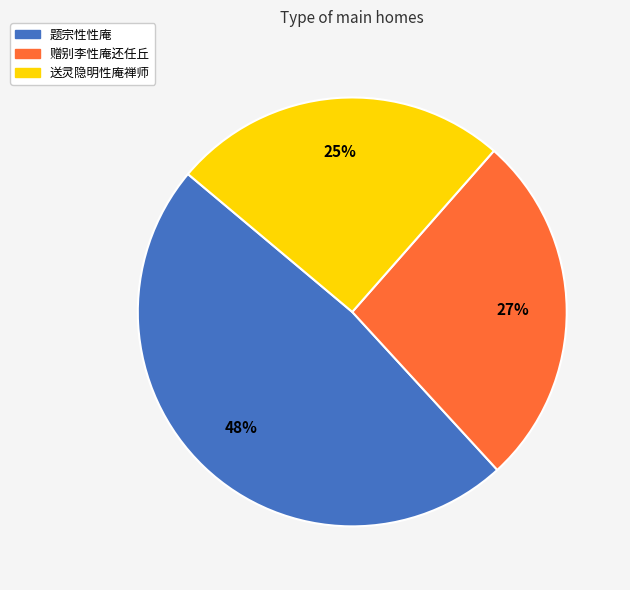

Combined, do 赠别李性庵还任丘 and 题宗性性庵 account for over 50%?

Yes